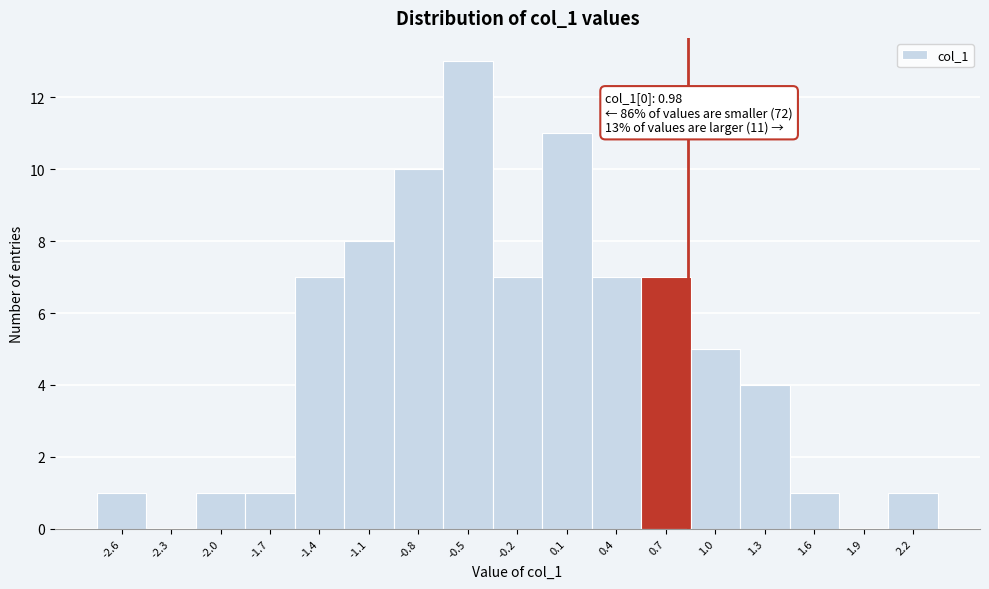

Reading left to right, list all the values displayed in this chart.

-2.6=1	-2.3=0	-2.0=1	-1.7=1	-1.4=7	-1.1=8	-0.8=10	-0.5=13	-0.2=7	0.1=11	0.4=7	0.7=7	1.0=5	1.3=4	1.6=1	1.9=0	2.2=1